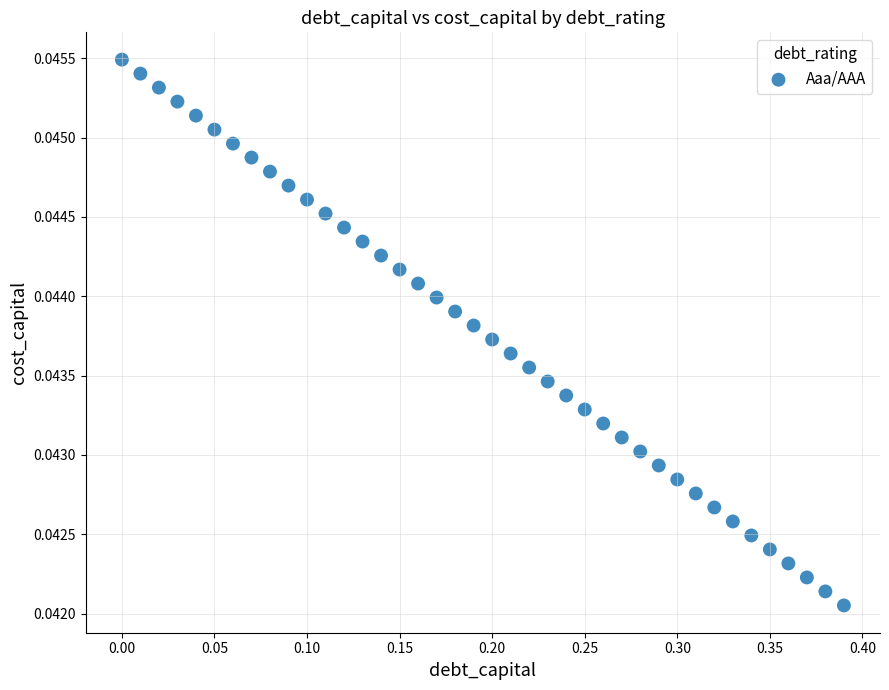

What is the range of X values (max minus min)?

0.4